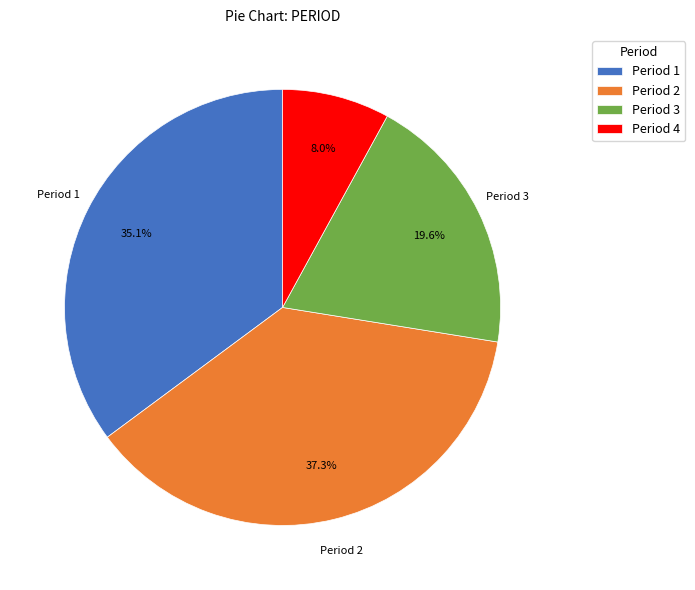

Approximately how many times larger is the value at Period 1 compared to Period 2?

0.9